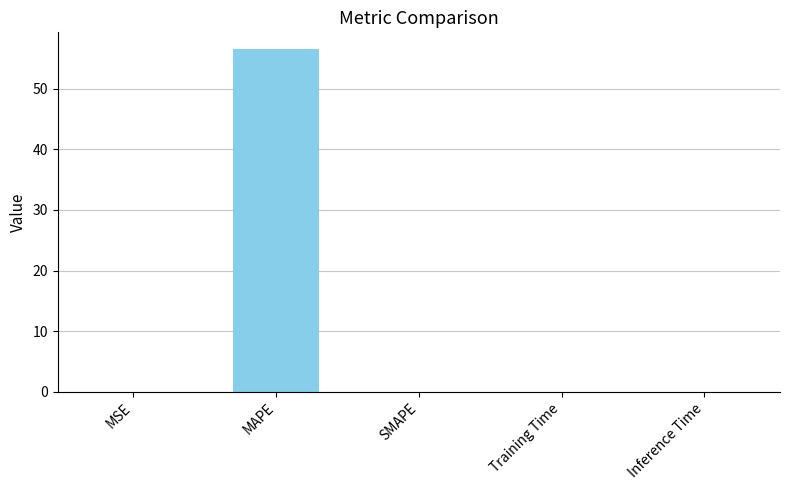

The value at Inference Time is 0.0. True or false?

True